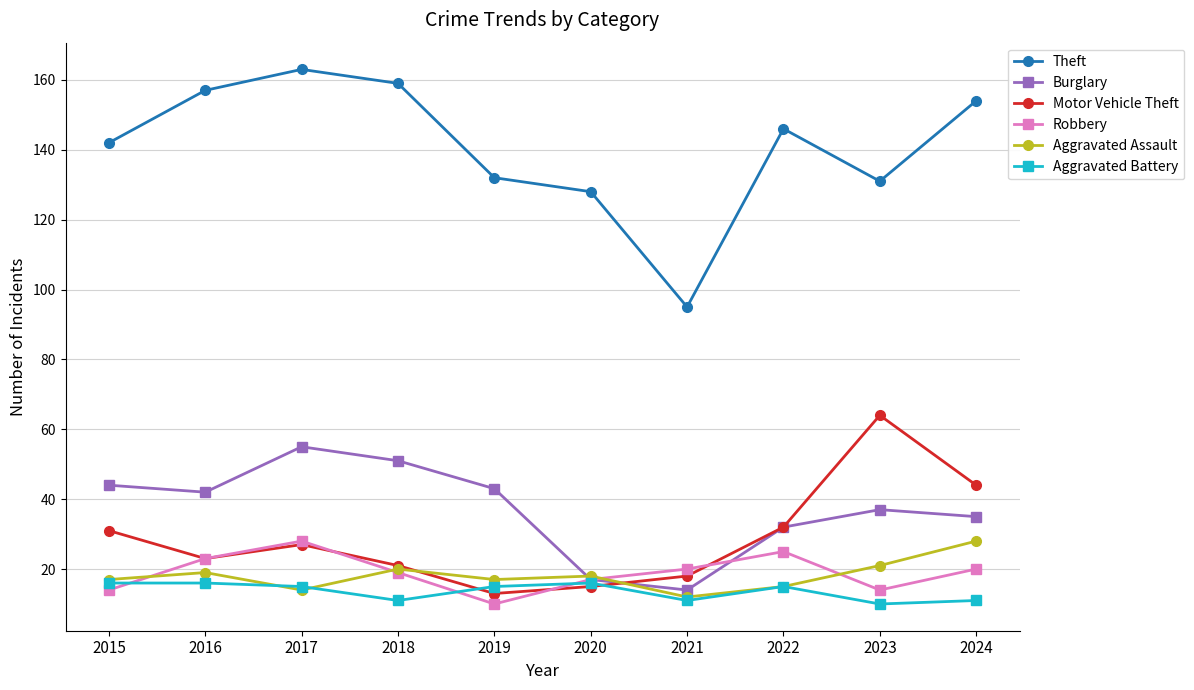

At which category does Aggravated Assault reach its first local valley?

2017